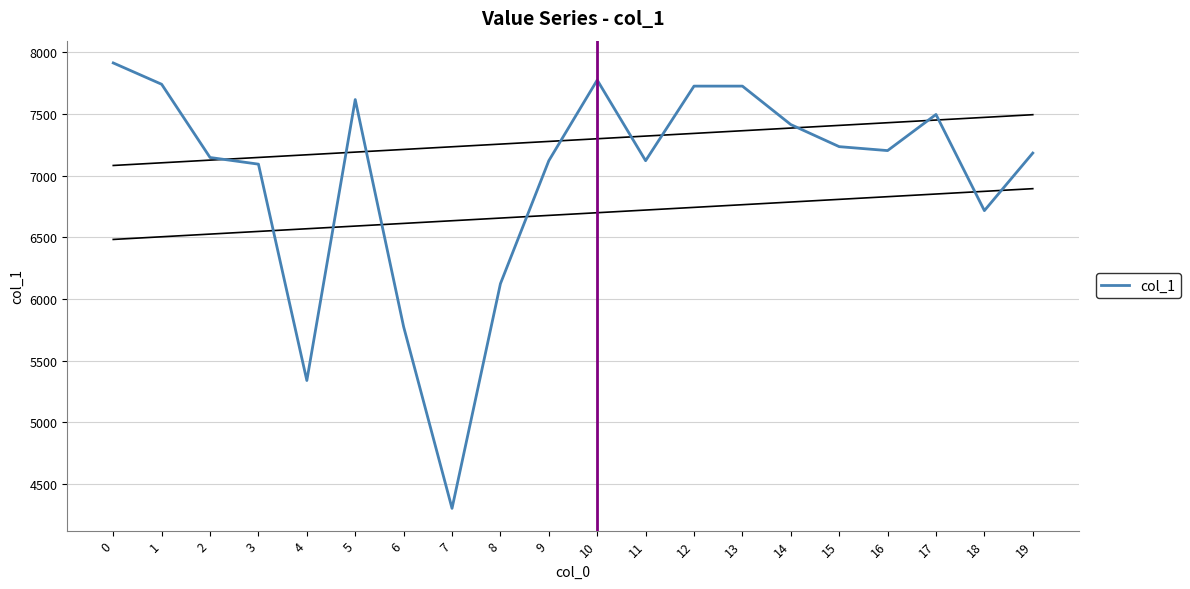

Reading left to right, list all the values displayed in this chart.

0=7914	1=7741	2=7147	3=7093	4=5338	5=7617	6=5774	7=4301	8=6123	9=7121	10=7775	11=7121	12=7726	13=7726	14=7414	15=7235	16=7203	17=7496	18=6716	19=7183